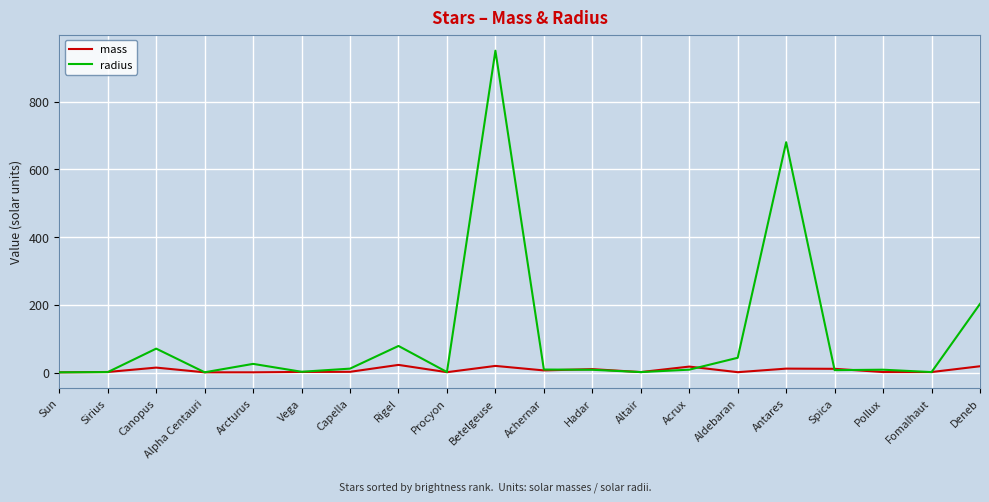

Which series has the largest range (max minus min)?

radius